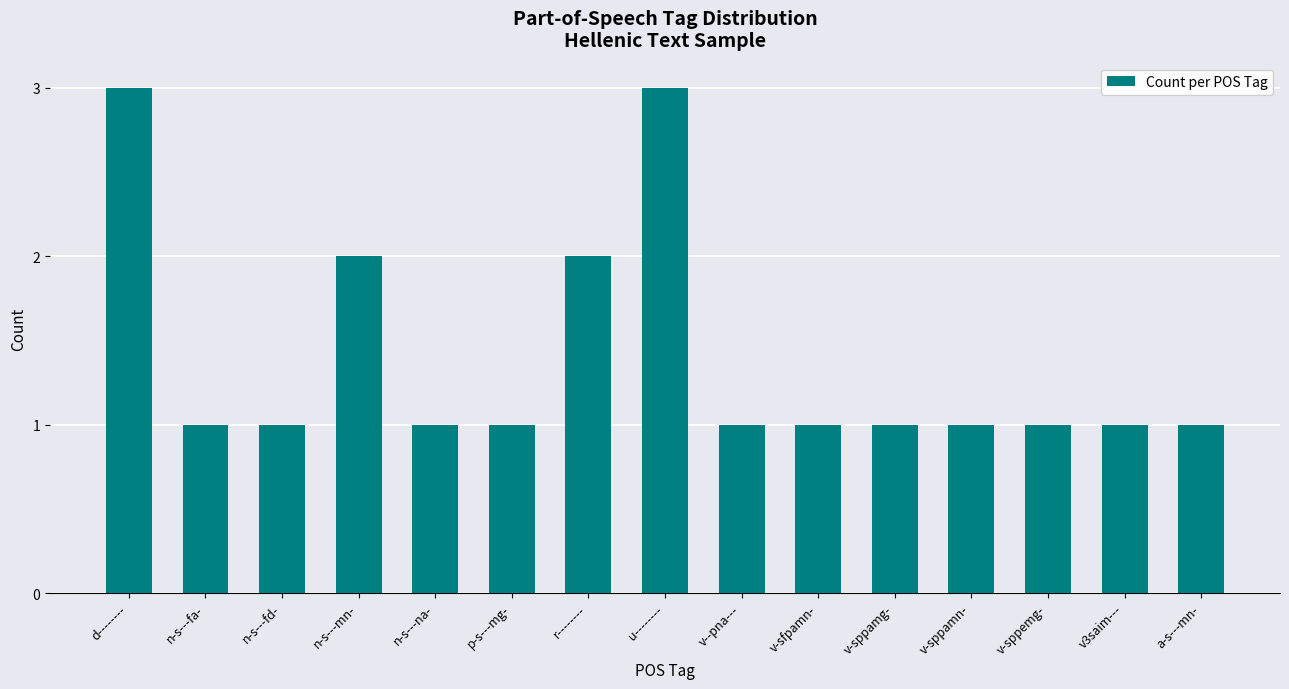

What is the smallest value displayed?

1